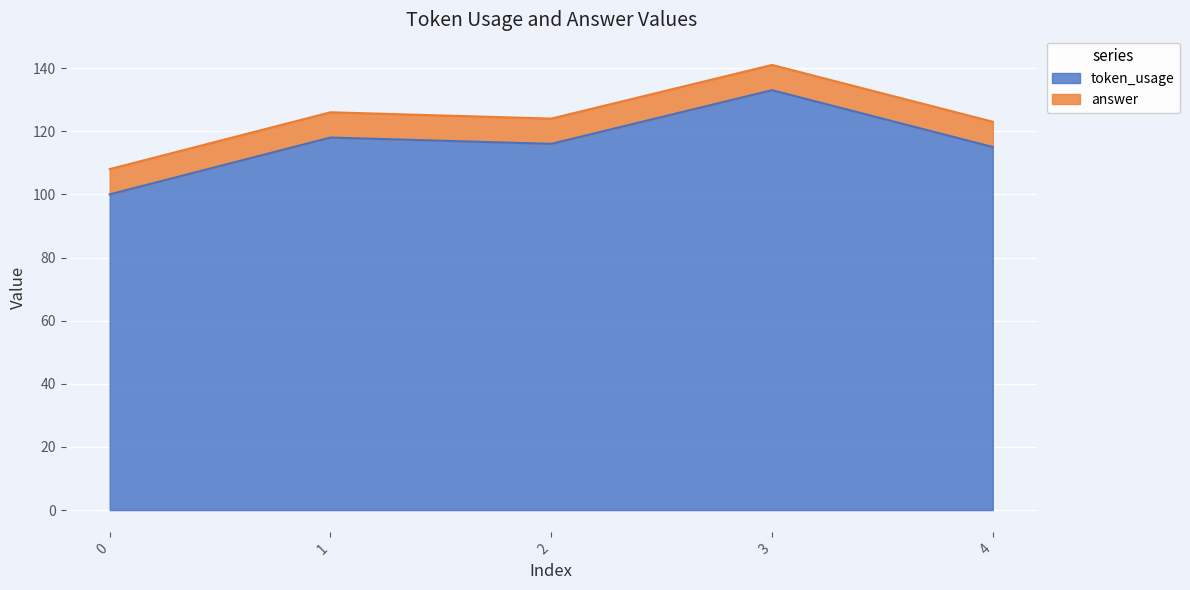

Which has a higher value, 0 or 3?

3